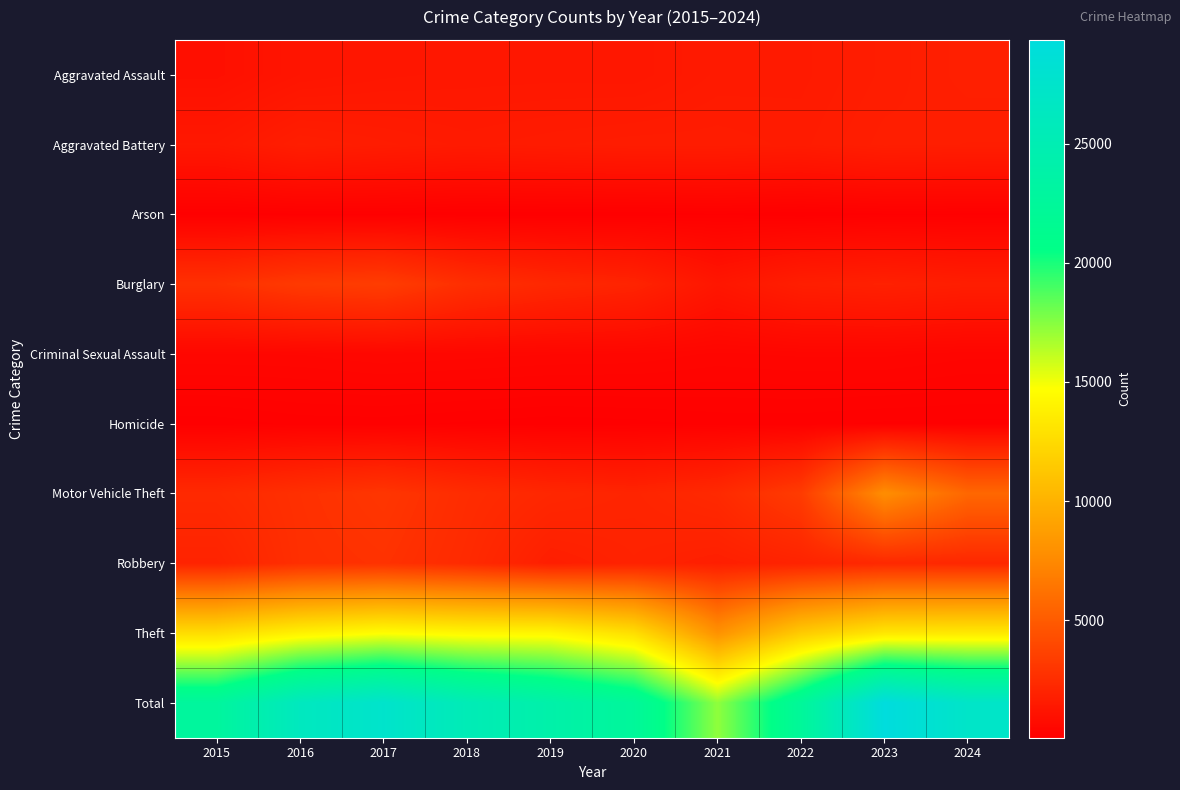

Reading left to right, what are all the values shown in this chart?

Aggravated Assault: 2015=963	2016=1219	2017=1315	2018=1354	2019=1362	2020=1349	2021=1521	2022=1542	2023=1693	2024=1821
Aggravated Battery: 2015=1398	2016=1747	2017=1638	2018=1540	2019=1604	2020=1658	2021=1657	2022=1600	2023=1761	2024=1731
Arson: 2015=87	2016=119	2017=118	2018=76	2019=83	2020=89	2021=120	2022=79	2023=115	2024=114
Burglary: 2015=2721	2016=3217	2017=3378	2018=2624	2019=2248	2020=2016	2021=1293	2022=1758	2023=1876	2024=1733
Criminal Sexual Assault: 2015=475	2016=480	2017=529	2018=504	2019=479	2020=466	2021=406	2022=432	2023=433	2024=380
Homicide: 2015=94	2016=150	2017=155	2018=120	2019=92	2020=111	2021=149	2022=148	2023=123	2024=116
Motor Vehicle Theft: 2015=2349	2016=2704	2017=2985	2018=2493	2019=2199	2020=2057	2021=2336	2022=3311	2023=7757	2024=5649
Robbery: 2015=1994	2016=2652	2017=2793	2018=2377	2019=1748	2020=1951	2021=1771	2022=1986	2023=2300	2024=2234
Theft: 2015=12674	2016=13949	2017=14639	2018=14274	2019=14210	2020=12753	2021=8016	2022=11533	2023=13292	2024=13420
Total: 2015=22755	2016=26237	2017=27550	2018=25362	2019=24025	2020=22450	2021=17269	2022=22389	2023=29350	2024=27198